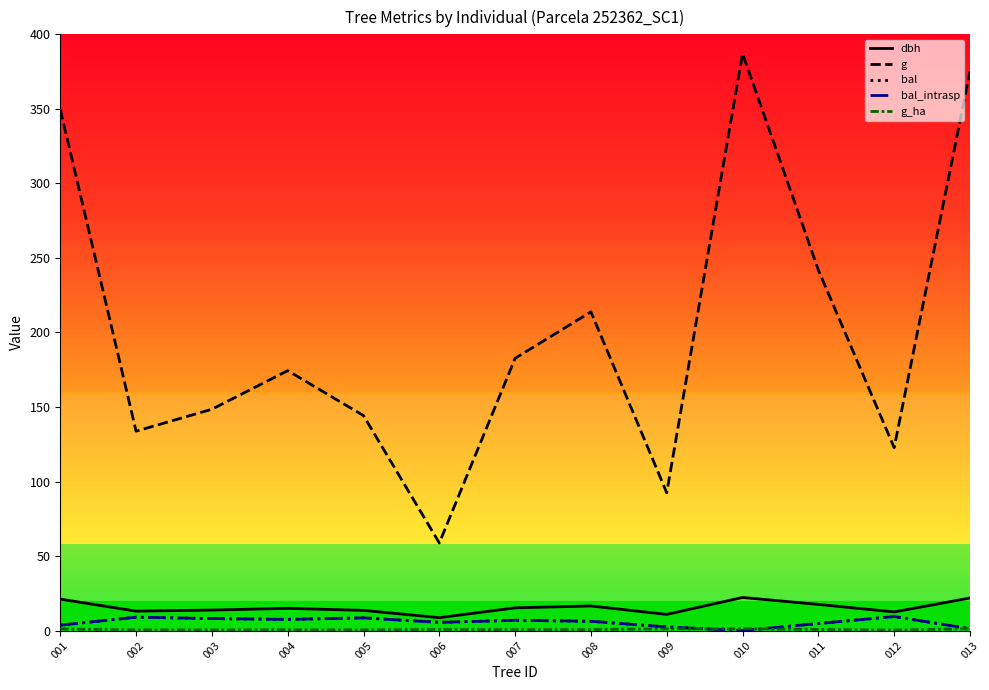

Is this an area chart (filled region under the line)?

No